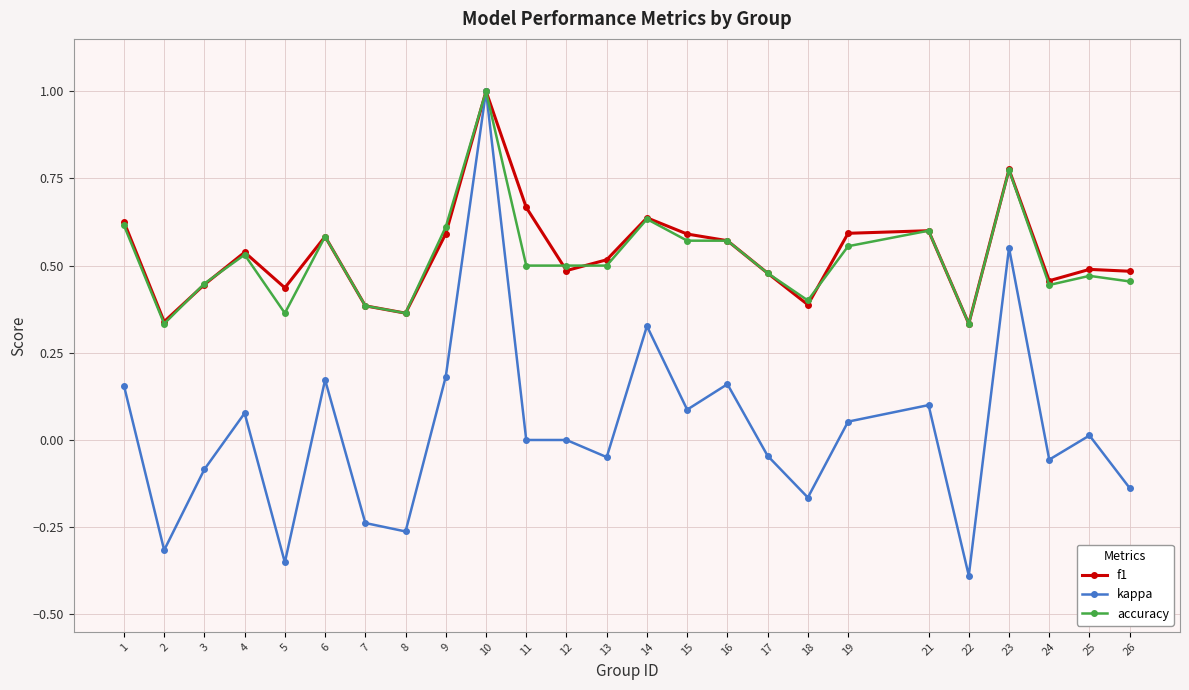

Which series has the largest total across all categories?

f1